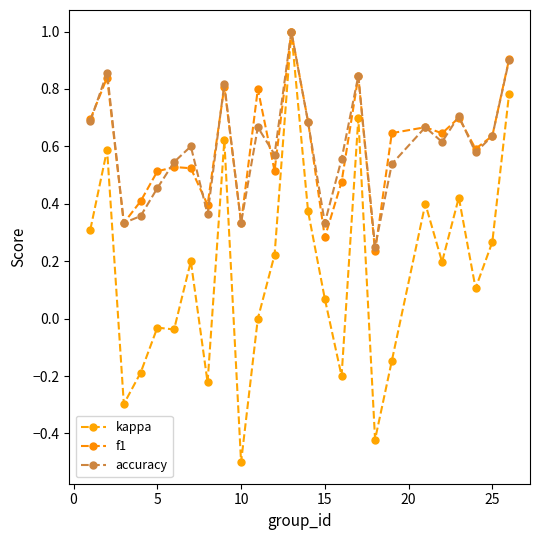

How many data points does each series have?

25